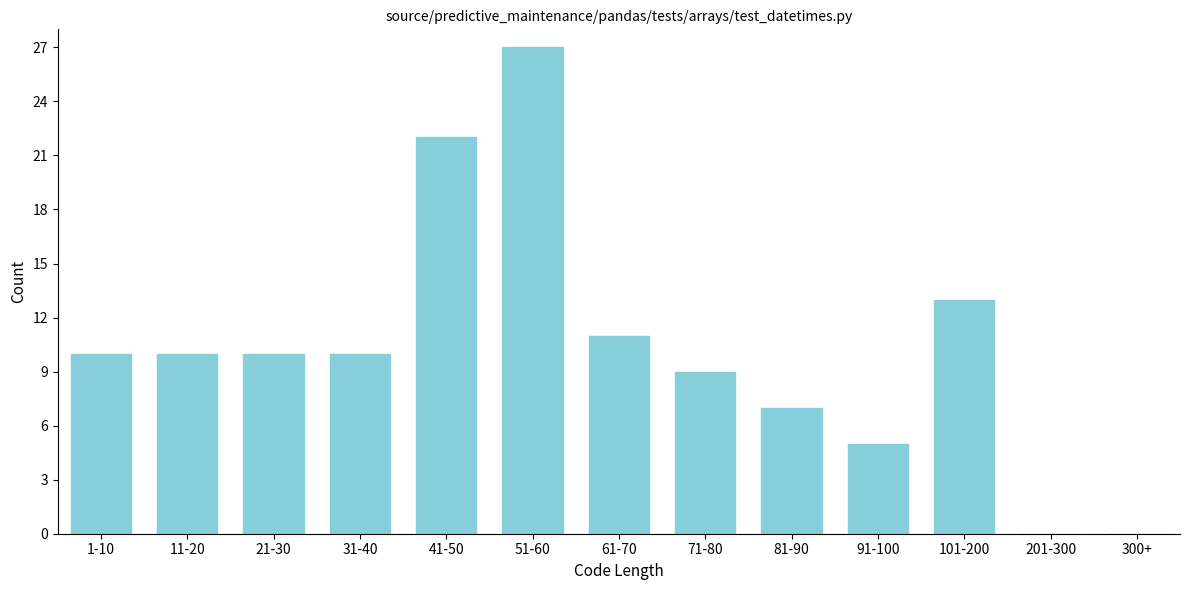

Reading left to right, extract all data points from this chart.

1-10=10	11-20=10	21-30=10	31-40=10	41-50=22	51-60=27	61-70=11	71-80=9	81-90=7	91-100=5	101-200=13	201-300=0	300+=0